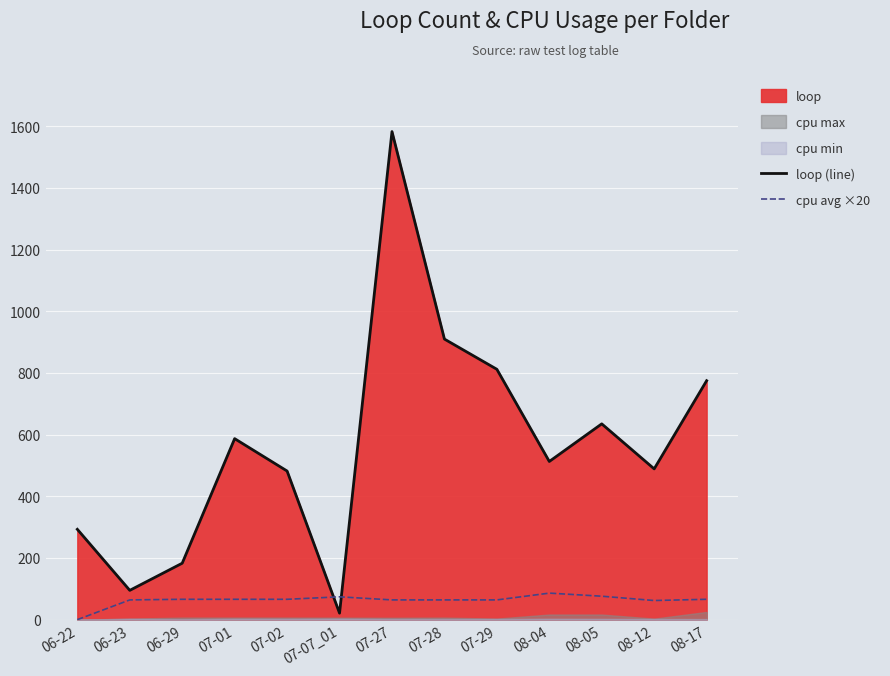

True or false: cpu avg ×20 has more than 2 points higher than both neighbors.

False